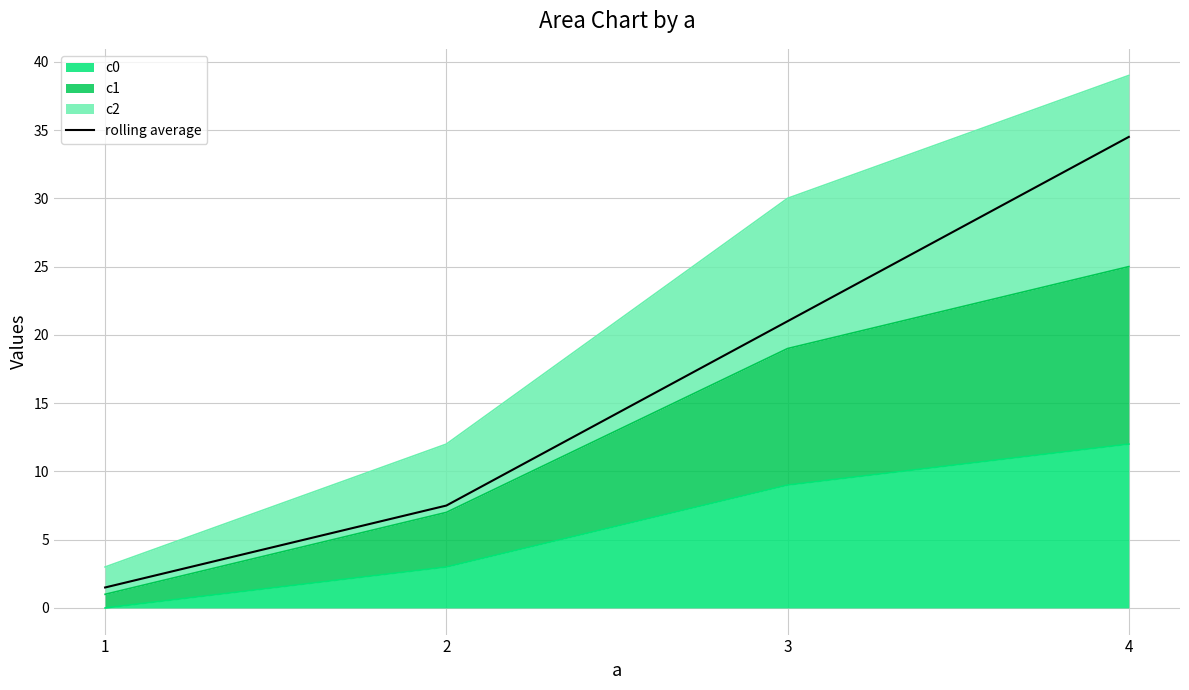

Which has a higher value, 3 or 2?

3